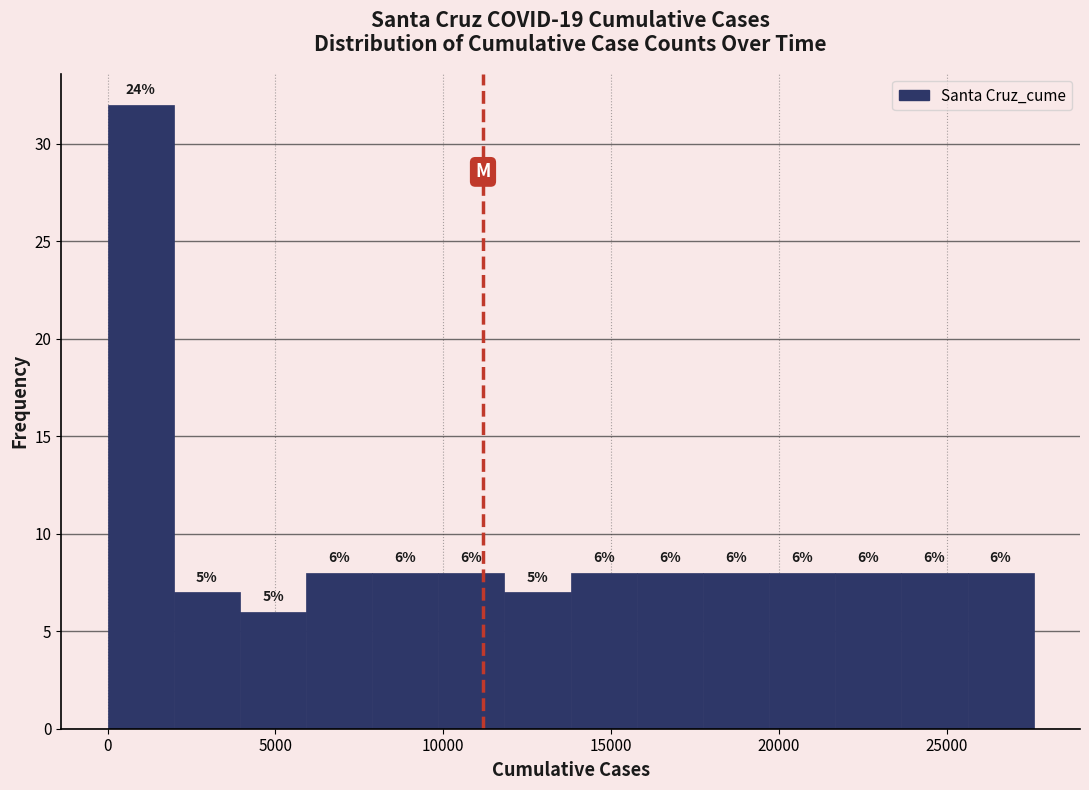

Around what value on the x-axis is the tallest bar? Give the approximate position of its centre, as read against the axis.

1000